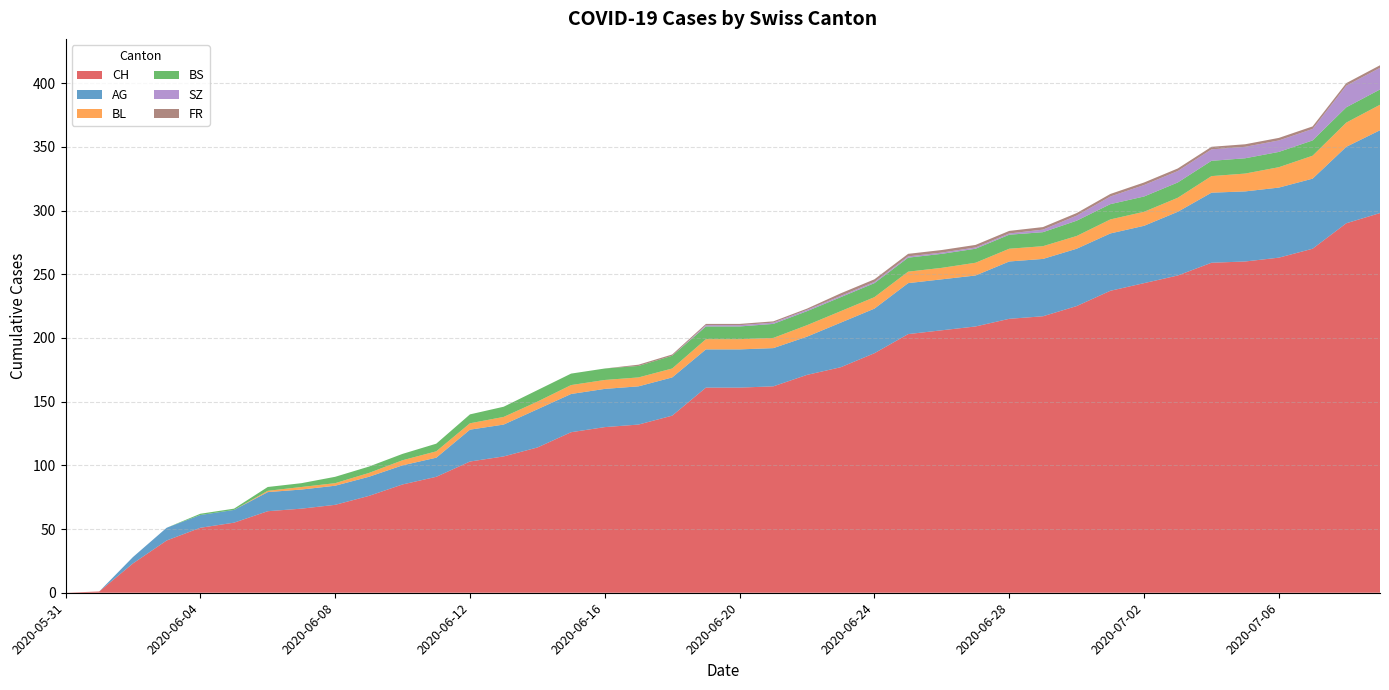

Reading left to right, what are all the values shown in this chart?

CH: 2020-05-31=0	2020-06-01=1	2020-06-02=23	2020-06-03=41	2020-06-04=51	2020-06-05=55	2020-06-06=64	2020-06-07=66	2020-06-08=69	2020-06-09=76	2020-06-10=85	2020-06-11=91	2020-06-12=103	2020-06-13=107	2020-06-14=114	2020-06-15=126	2020-06-16=130	2020-06-17=132	2020-06-18=139	2020-06-19=161	2020-06-20=161	2020-06-21=162	2020-06-22=171	2020-06-23=177	2020-06-24=188	2020-06-25=203	2020-06-26=206	2020-06-27=209	2020-06-28=215	2020-06-29=217	2020-06-30=225	2020-07-01=237	2020-07-02=243	2020-07-03=249	2020-07-04=259	2020-07-05=260	2020-07-06=263	2020-07-07=270	2020-07-08=290	2020-07-09=298
AG: 2020-05-31=0	2020-06-01=0	2020-06-02=5	2020-06-03=10	2020-06-04=10	2020-06-05=10	2020-06-06=15	2020-06-07=15	2020-06-08=15	2020-06-09=15	2020-06-10=15	2020-06-11=15	2020-06-12=25	2020-06-13=25	2020-06-14=30	2020-06-15=30	2020-06-16=30	2020-06-17=30	2020-06-18=30	2020-06-19=30	2020-06-20=30	2020-06-21=30	2020-06-22=30	2020-06-23=35	2020-06-24=35	2020-06-25=40	2020-06-26=40	2020-06-27=40	2020-06-28=45	2020-06-29=45	2020-06-30=45	2020-07-01=45	2020-07-02=45	2020-07-03=50	2020-07-04=55	2020-07-05=55	2020-07-06=55	2020-07-07=55	2020-07-08=60	2020-07-09=65
BL: 2020-05-31=0	2020-06-01=0	2020-06-02=0	2020-06-03=0	2020-06-04=0	2020-06-05=0	2020-06-06=1	2020-06-07=2	2020-06-08=2	2020-06-09=3	2020-06-10=4	2020-06-11=5	2020-06-12=5	2020-06-13=6	2020-06-14=6	2020-06-15=7	2020-06-16=7	2020-06-17=7	2020-06-18=7	2020-06-19=8	2020-06-20=8	2020-06-21=8	2020-06-22=9	2020-06-23=9	2020-06-24=9	2020-06-25=9	2020-06-26=9	2020-06-27=10	2020-06-28=10	2020-06-29=10	2020-06-30=10	2020-07-01=11	2020-07-02=11	2020-07-03=11	2020-07-04=13	2020-07-05=14	2020-07-06=16	2020-07-07=18	2020-07-08=19	2020-07-09=20
BS: 2020-05-31=0	2020-06-01=0	2020-06-02=0	2020-06-03=0	2020-06-04=1	2020-06-05=1	2020-06-06=3	2020-06-07=3	2020-06-08=5	2020-06-09=5	2020-06-10=5	2020-06-11=6	2020-06-12=7	2020-06-13=8	2020-06-14=9	2020-06-15=9	2020-06-16=9	2020-06-17=9	2020-06-18=10	2020-06-19=10	2020-06-20=10	2020-06-21=11	2020-06-22=11	2020-06-23=11	2020-06-24=11	2020-06-25=11	2020-06-26=11	2020-06-27=11	2020-06-28=11	2020-06-29=11	2020-06-30=12	2020-07-01=12	2020-07-02=12	2020-07-03=12	2020-07-04=12	2020-07-05=12	2020-07-06=12	2020-07-07=12	2020-07-08=12	2020-07-09=12
SZ: 2020-05-31=0	2020-06-01=0	2020-06-02=0	2020-06-03=0	2020-06-04=0	2020-06-05=0	2020-06-06=0	2020-06-07=0	2020-06-08=0	2020-06-09=0	2020-06-10=0	2020-06-11=0	2020-06-12=0	2020-06-13=0	2020-06-14=0	2020-06-15=0	2020-06-16=0	2020-06-17=0	2020-06-18=0	2020-06-19=1	2020-06-20=1	2020-06-21=1	2020-06-22=1	2020-06-23=1	2020-06-24=1	2020-06-25=1	2020-06-26=1	2020-06-27=1	2020-06-28=1	2020-06-29=2	2020-06-30=4	2020-07-01=6	2020-07-02=9	2020-07-03=9	2020-07-04=9	2020-07-05=9	2020-07-06=9	2020-07-07=9	2020-07-08=17	2020-07-09=17
FR: 2020-05-31=0	2020-06-01=0	2020-06-02=0	2020-06-03=0	2020-06-04=0	2020-06-05=0	2020-06-06=0	2020-06-07=0	2020-06-08=0	2020-06-09=0	2020-06-10=0	2020-06-11=0	2020-06-12=0	2020-06-13=0	2020-06-14=0	2020-06-15=0	2020-06-16=0	2020-06-17=1	2020-06-18=1	2020-06-19=1	2020-06-20=1	2020-06-21=1	2020-06-22=1	2020-06-23=2	2020-06-24=2	2020-06-25=2	2020-06-26=2	2020-06-27=2	2020-06-28=2	2020-06-29=2	2020-06-30=2	2020-07-01=2	2020-07-02=2	2020-07-03=2	2020-07-04=2	2020-07-05=2	2020-07-06=2	2020-07-07=2	2020-07-08=2	2020-07-09=2